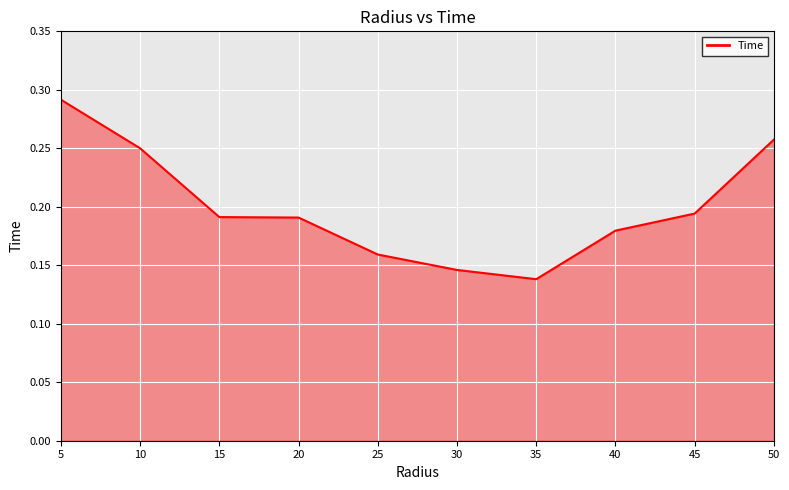

At which category does the chart reach its peak across all series?

5